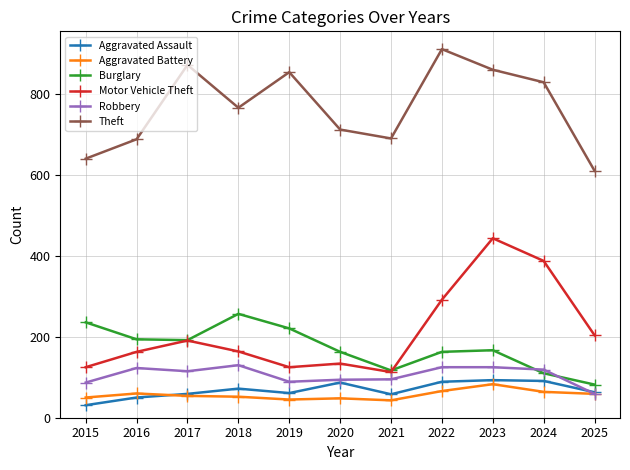

How many categories are shown in the chart?

11